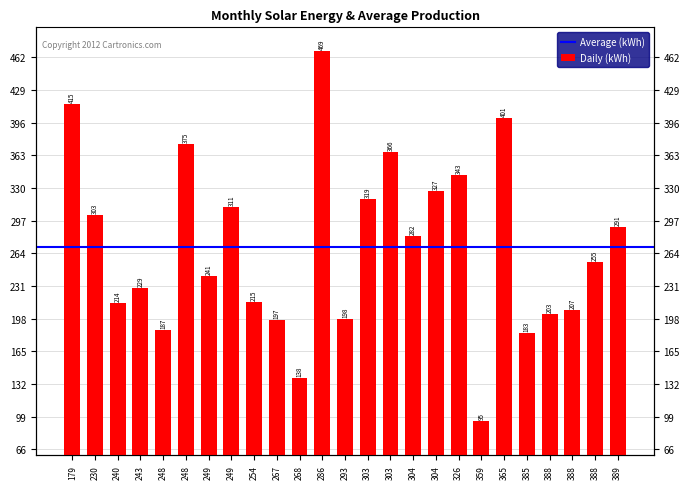

Does the chart contain any negative values?

No